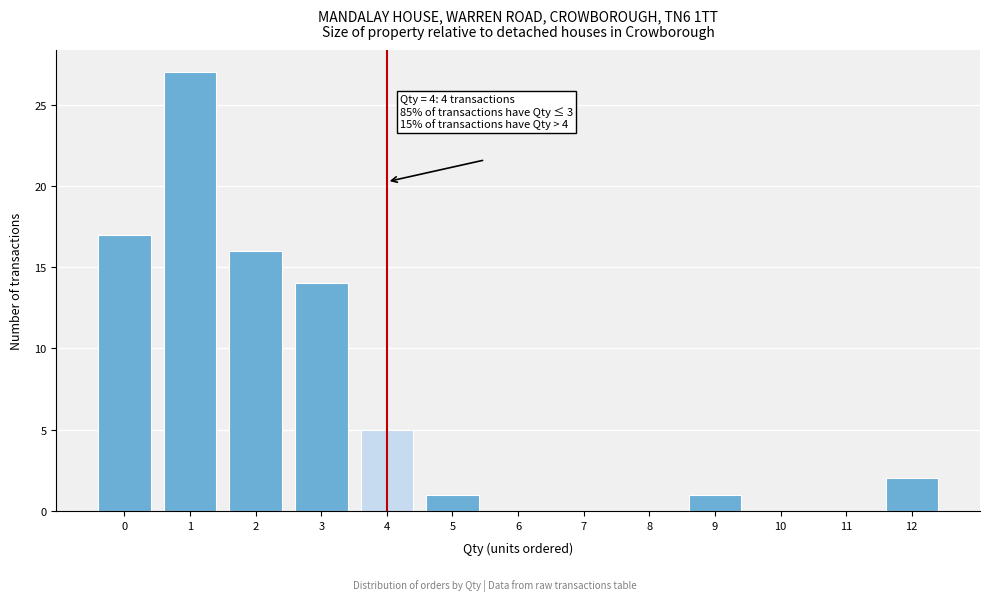

Which range on the x-axis has the tallest bar?

0.5 to 1.5